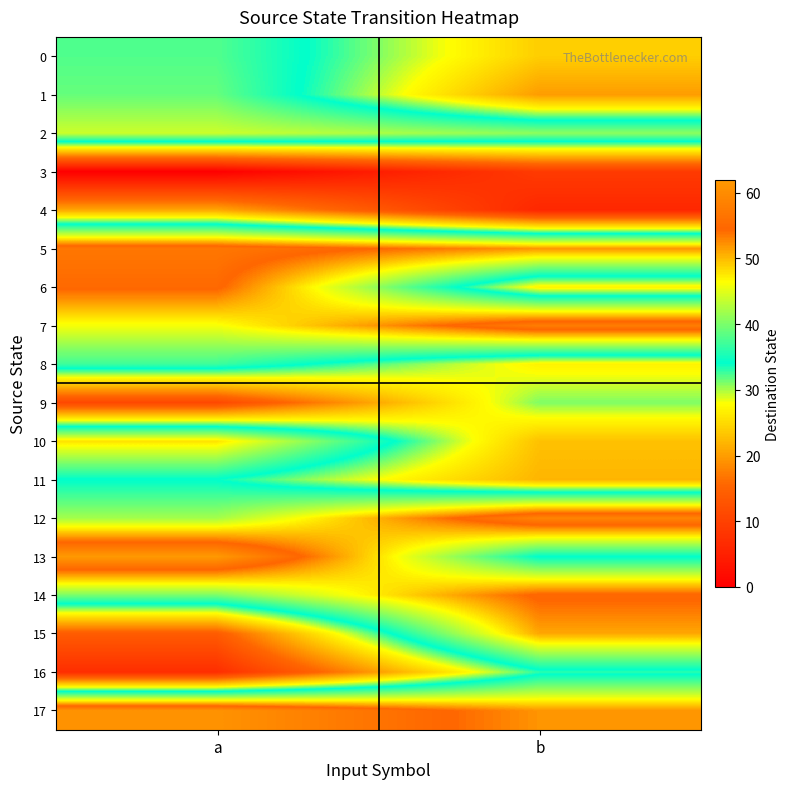

Which series changed the most between a and b?

15